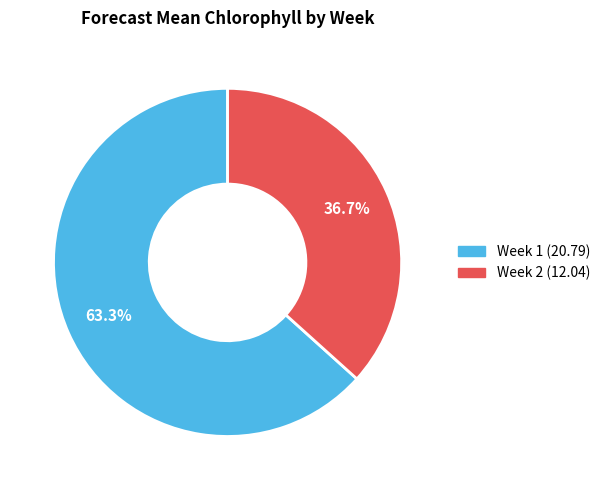

Does any single category account for the majority?

Yes